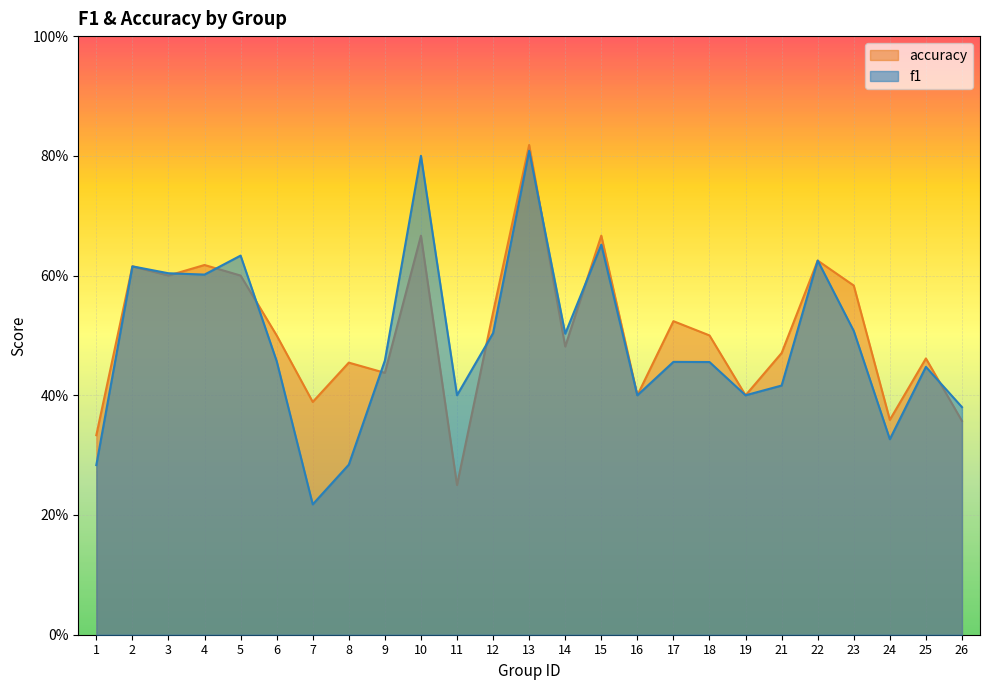

At which category is the sum across all series the highest?

13